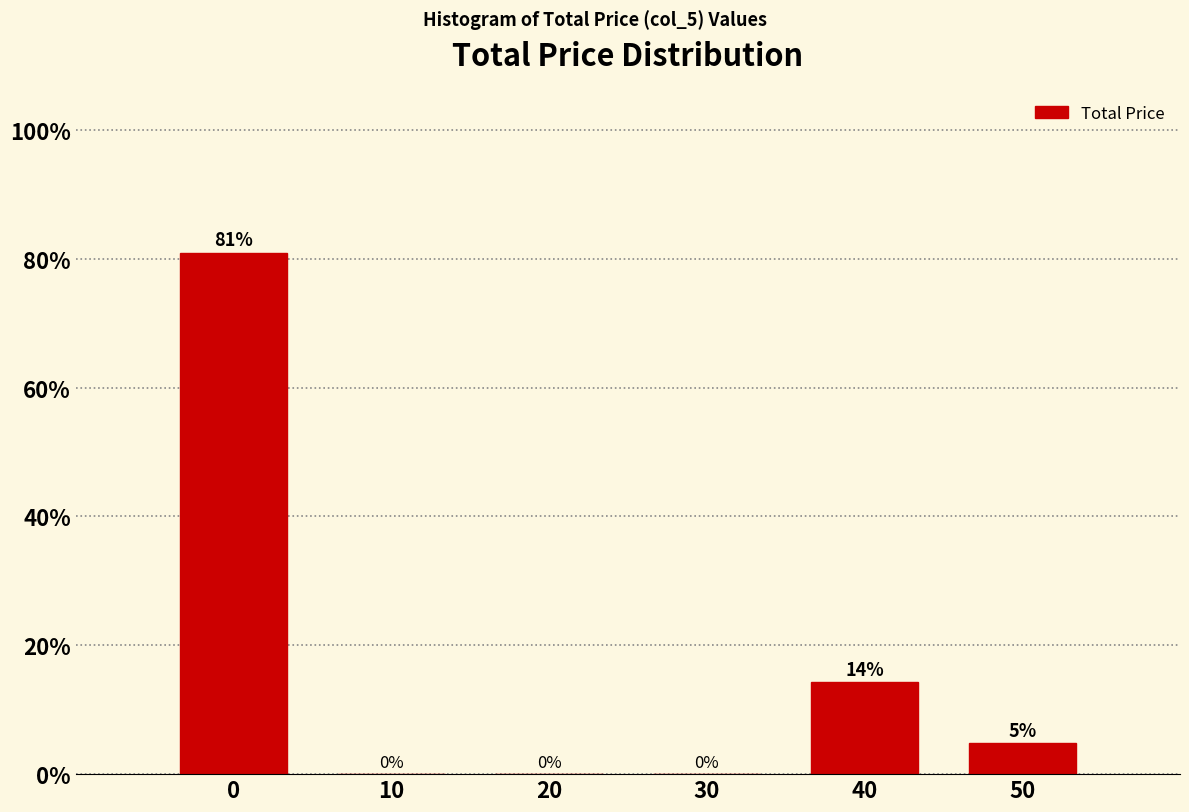

The value at 20 is -49.3. True or false?

False